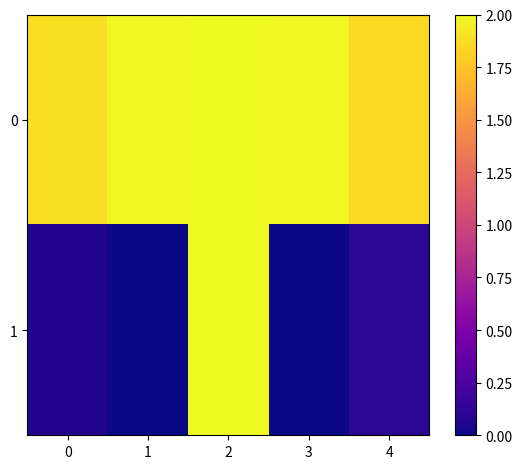

At how many categories does at least one series exceed 1?

5